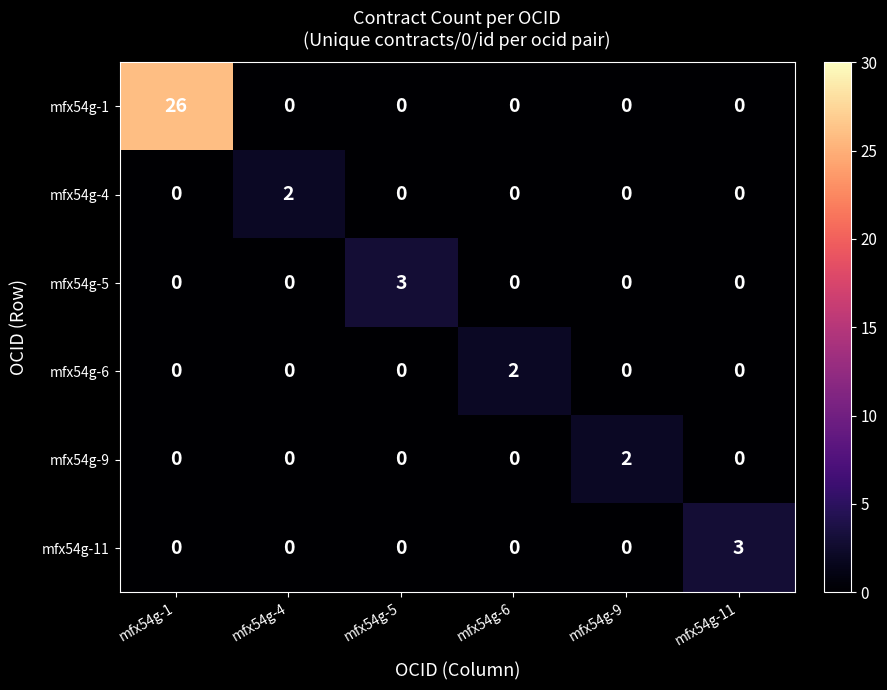

What is the difference between the highest and lowest values at mfx54g-9?

2